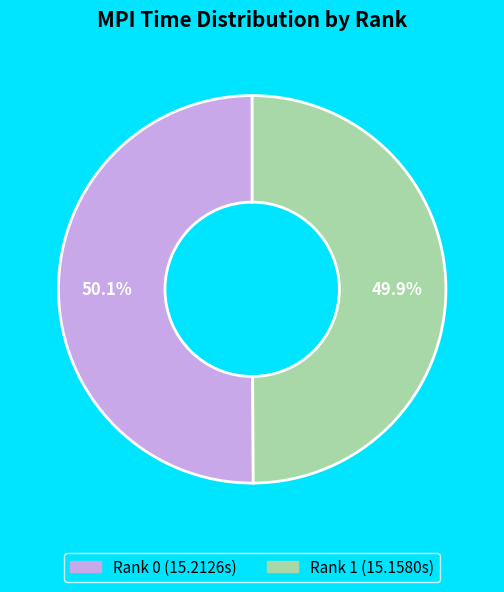

To the nearest percent, what is the average slice percentage?

50%